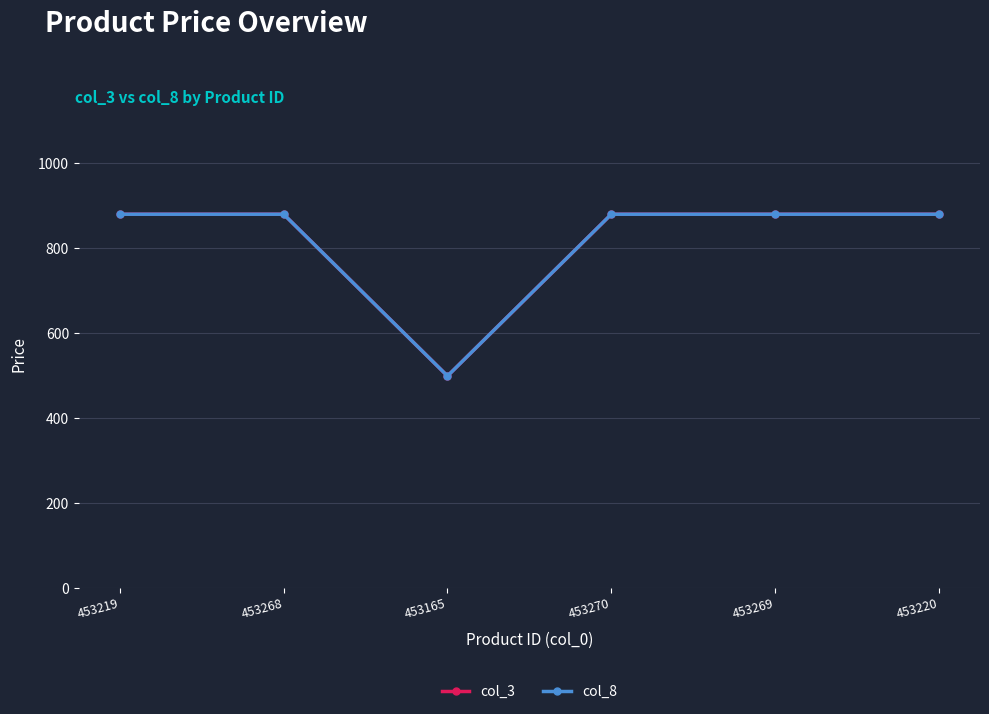

True or false: col_8 and col_3 cross at least once.

False